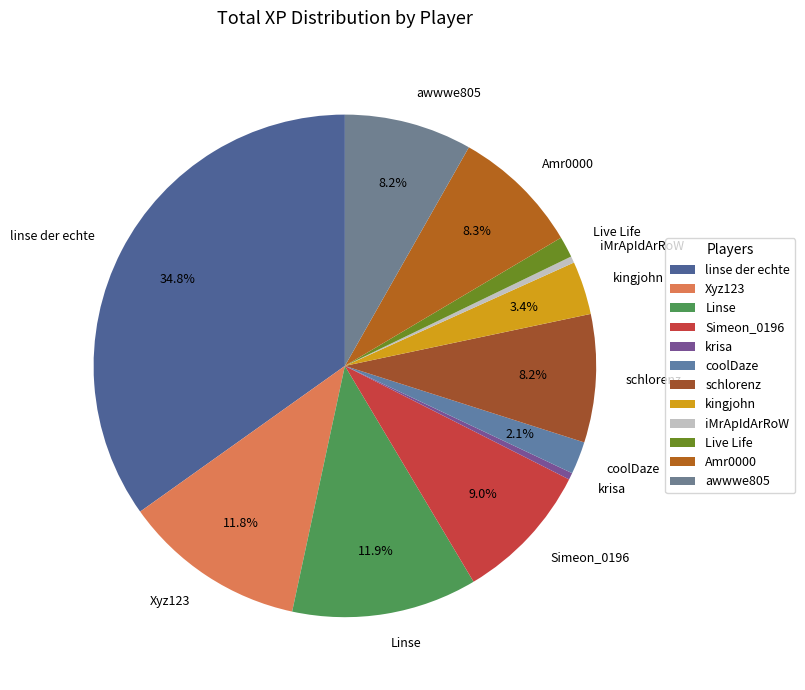

What percentage is the Amr0000 slice, to the nearest percent?

8%